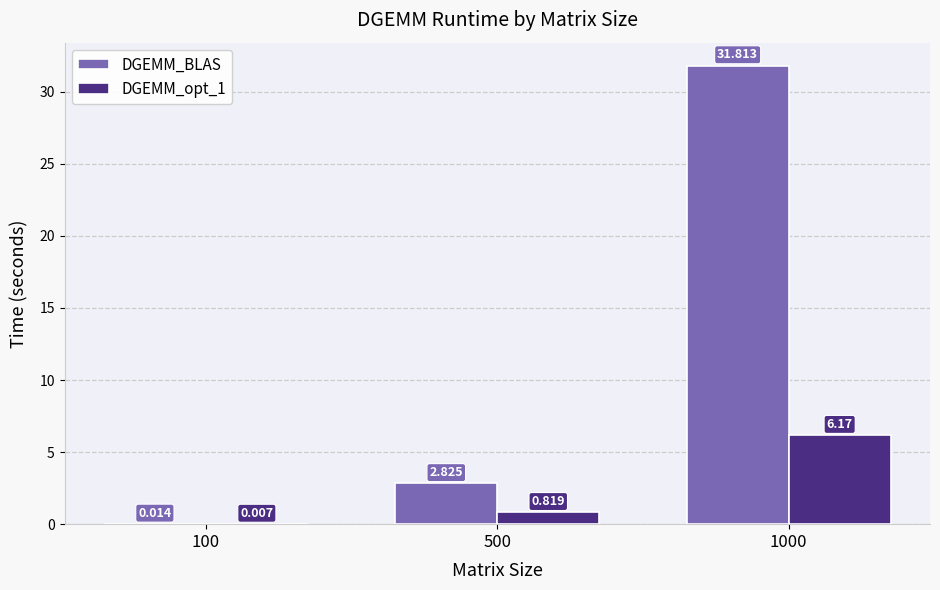

Is the value of DGEMM_BLAS at 500 greater than the value of DGEMM_opt_1 at 500?

Yes